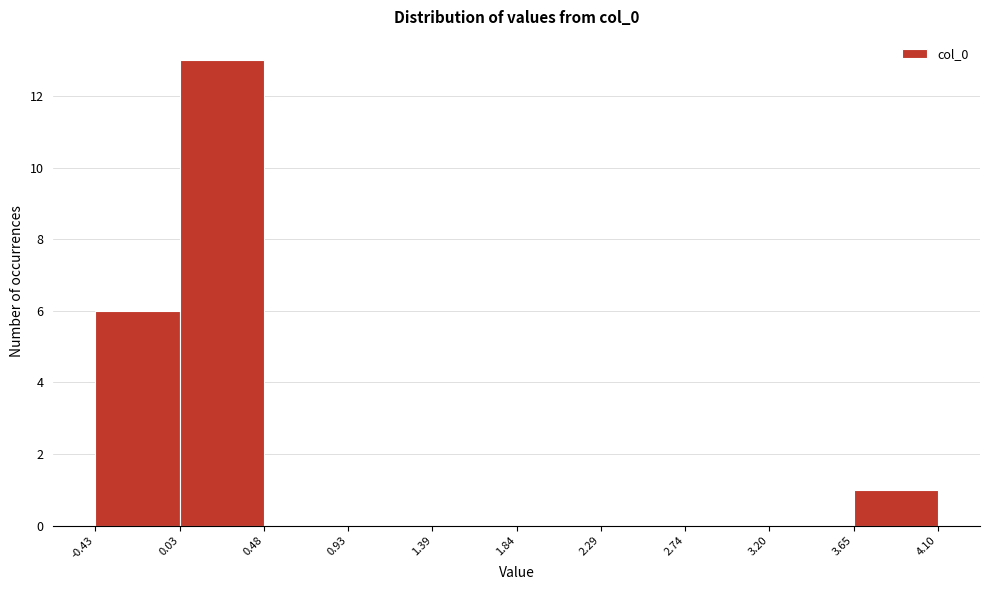

How tall is the bar that spans 0.03 to 0.48 on the x-axis? The values are not printed on the chart, so give them approximately, as read against the axis.

13